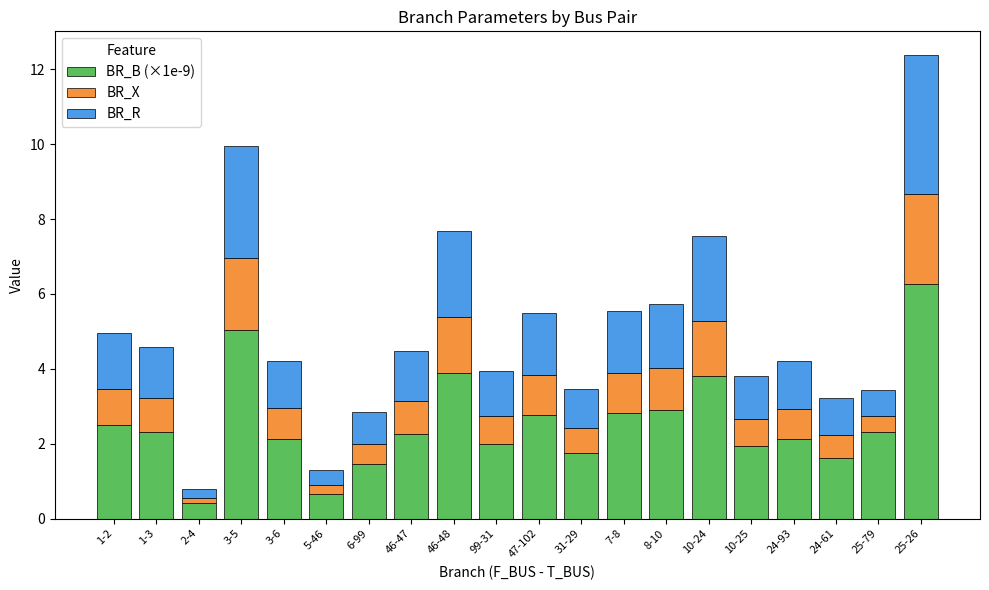

At which category is the sum across all series the highest?

25-26